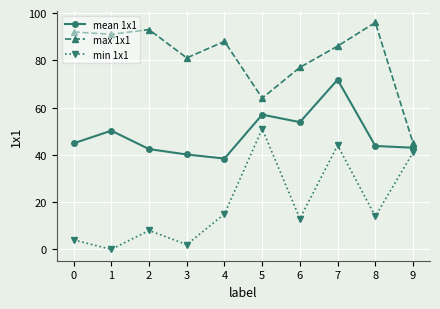

Reading right to left, what are all the values shown in this chart?

mean 1x1: 43.0	43.8	71.8	53.8	57.0	38.4	40.1	42.4	50.2	44.9
max 1x1: 45.0	96.0	86.0	77.0	64.0	88.0	81.0	93.0	91.0	92.0
min 1x1: 41.0	14.0	44.0	13.0	51.0	15.0	2.0	8.0	0.0	4.0